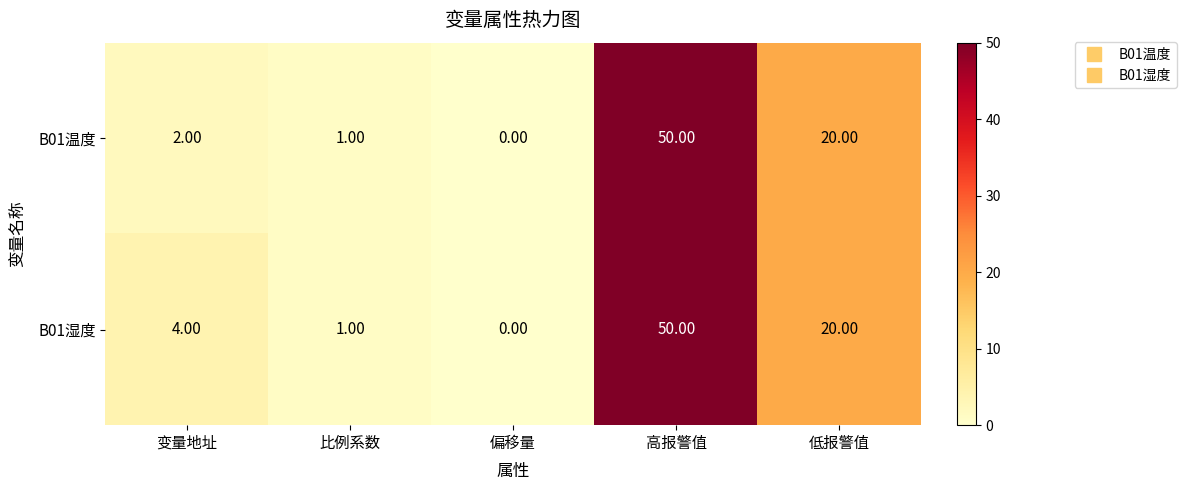

What is the sum of the B01温度 values at 低报警值 and 高报警值?

70